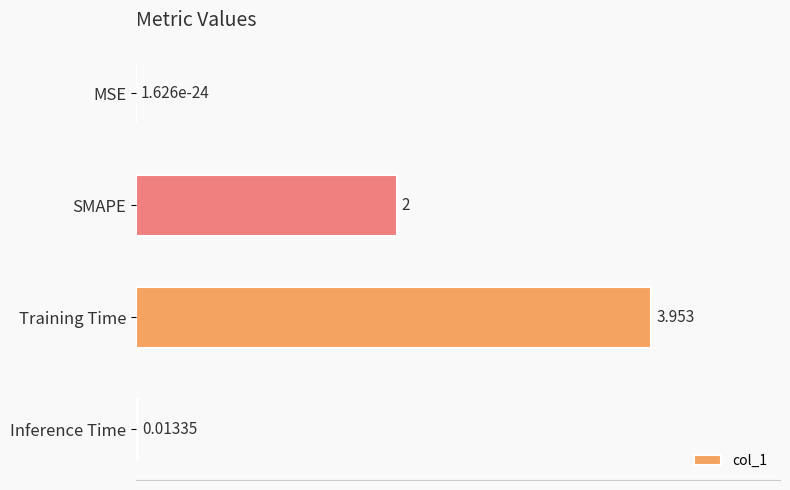

Which category has the highest value across all series?

Training Time